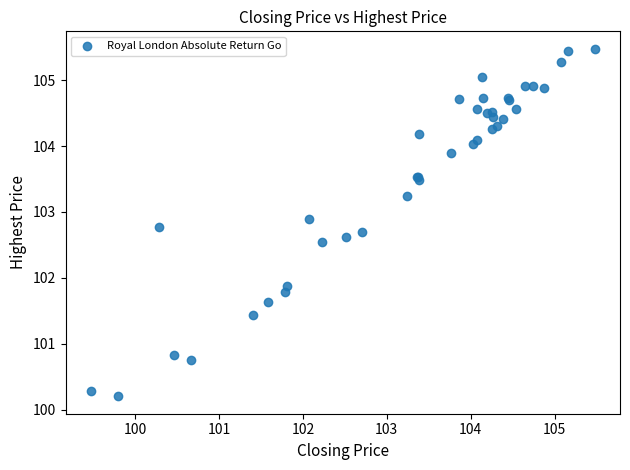

What Y value in the scatter plot is closest to 102?

101.9